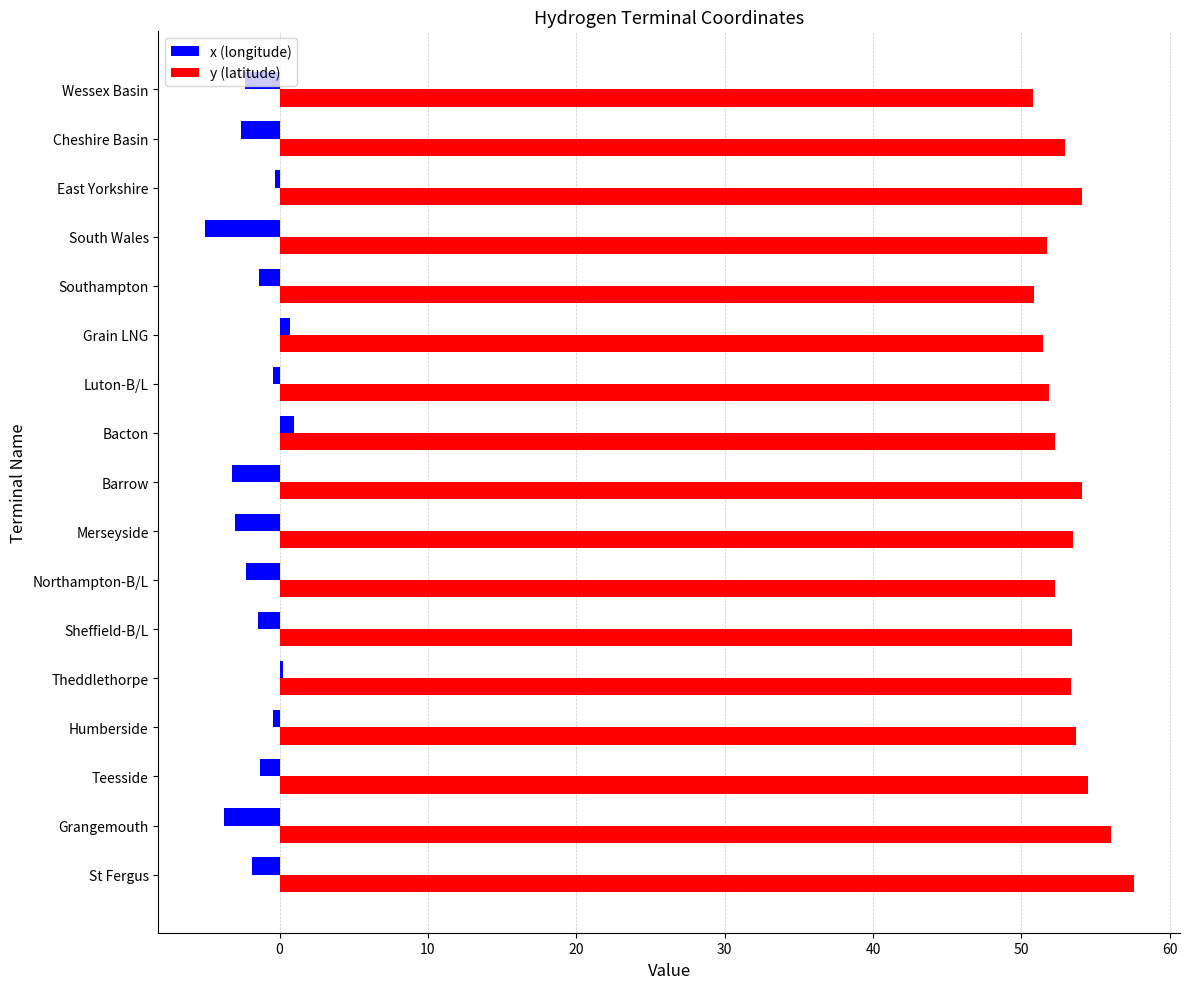

What are all the series names shown in the legend?

x (longitude), y (latitude)